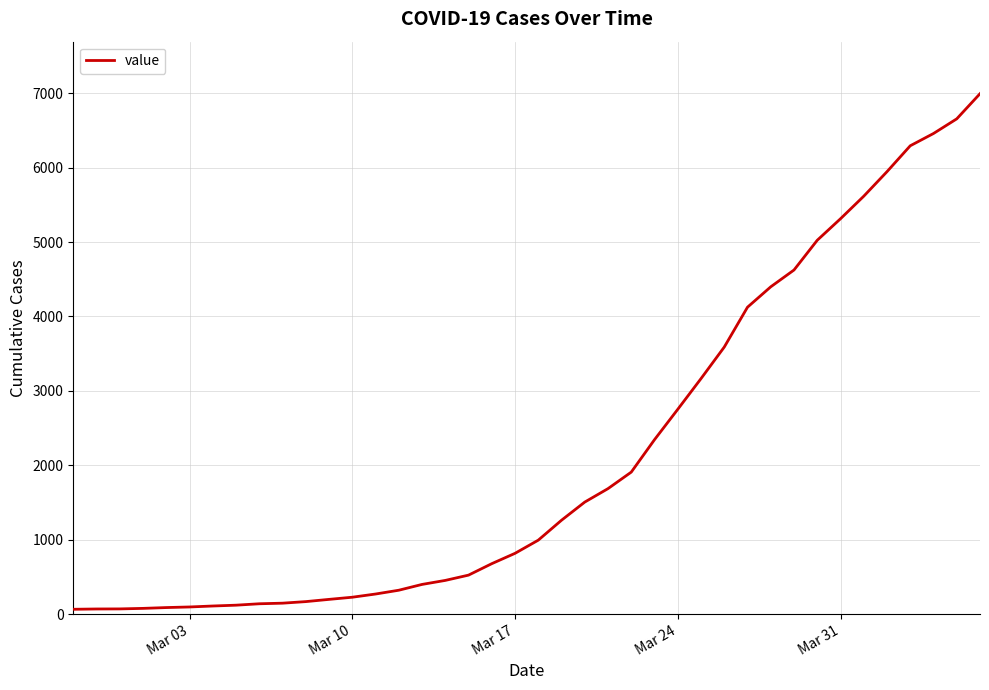

What is the greatest value displayed?

6995